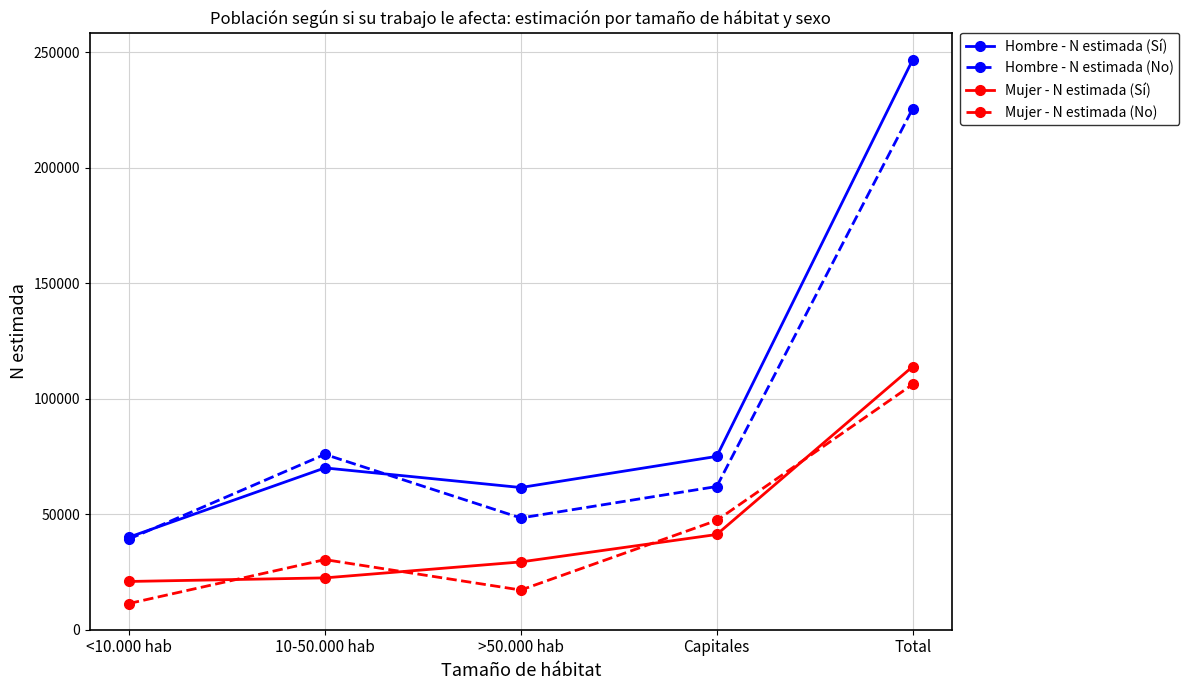

Is it true that Hombre - N estimada (No) equals 20127 at Capitales?

False